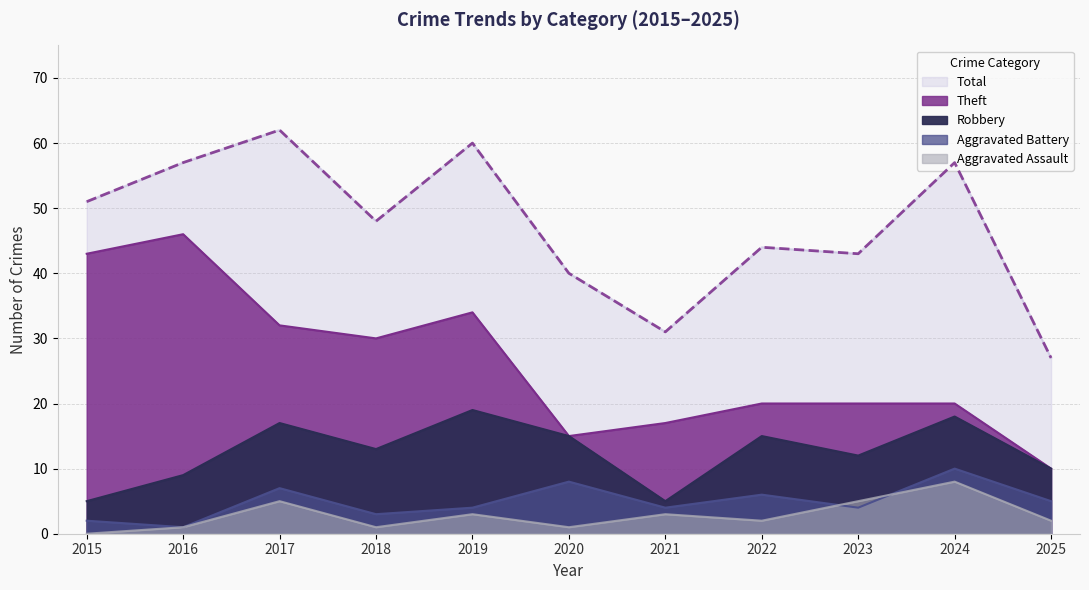

Is it true that Theft equals 10 at 2025?

True